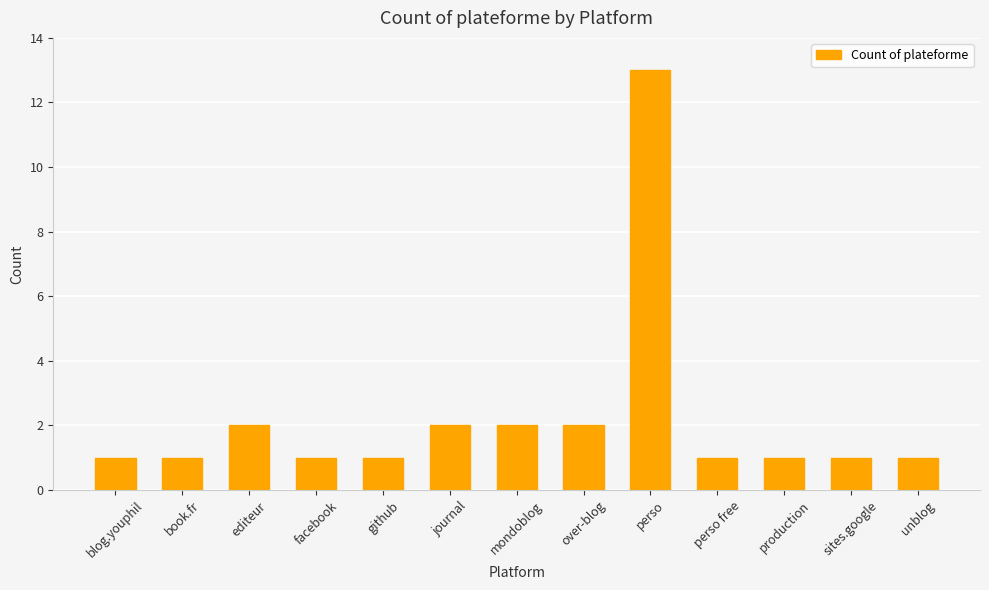

Reading left to right, extract all data points from this chart.

1	1	2	1	1	2	2	2	13	1	1	1	1